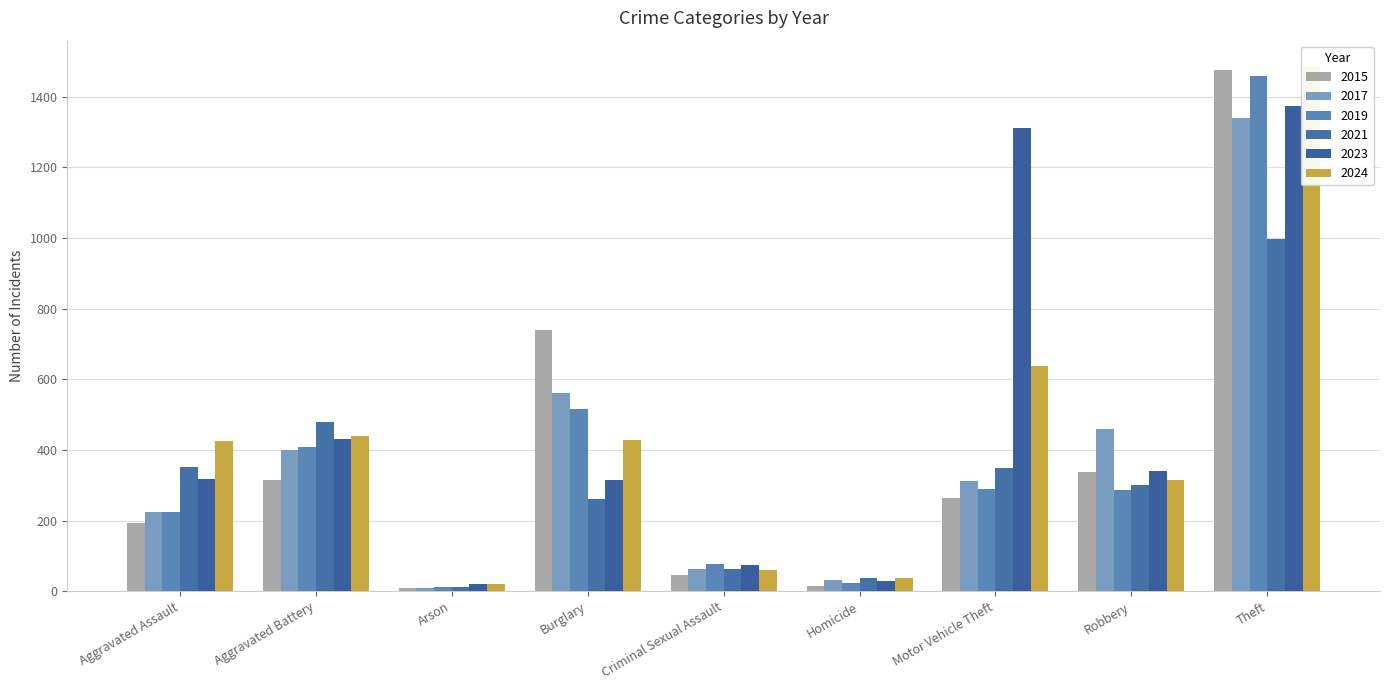

Which category has the highest value in the 2023 series?

Theft